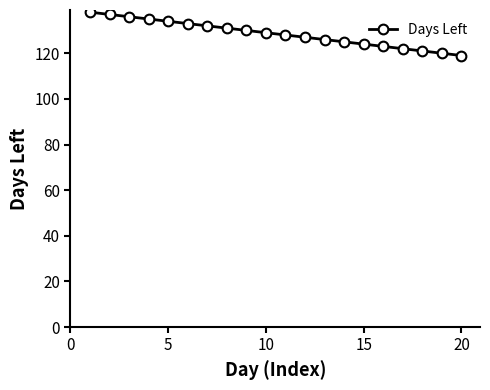

What is the smallest value displayed?

119